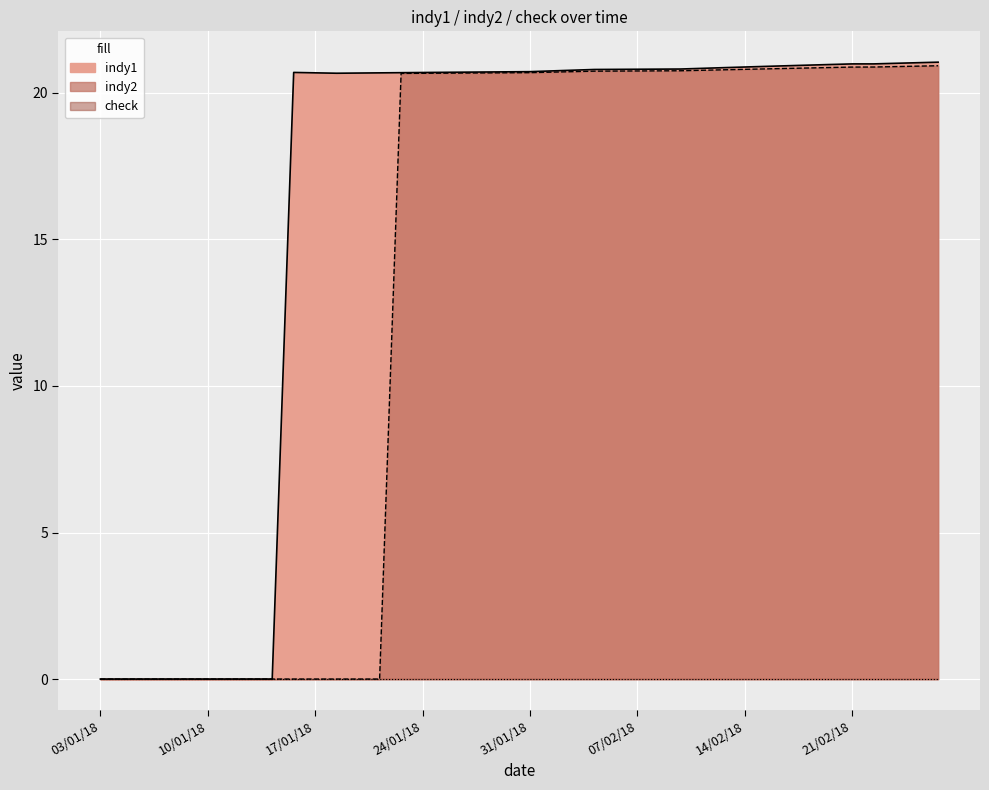

At which label does indy1 reach its minimum?

03/01/18